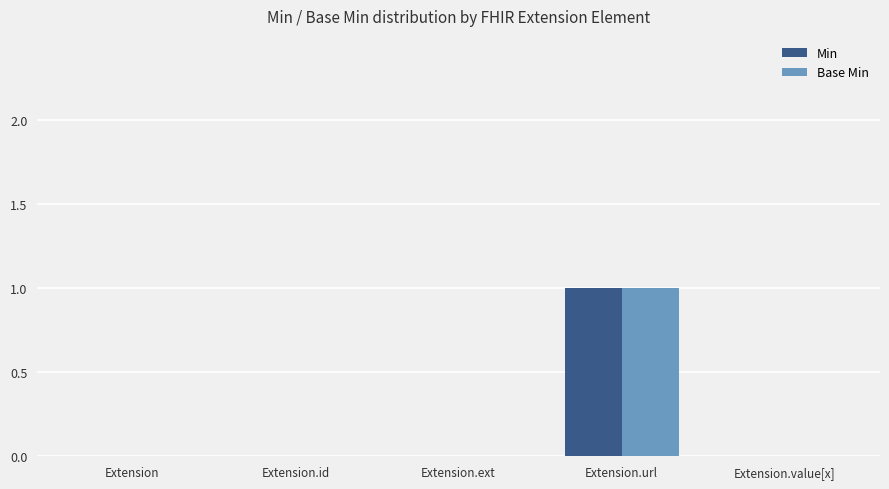

Reading left to right, what are all the values shown in this chart?

Min: Extension=0	Extension.id=0	Extension.ext=0	Extension.url=1	Extension.value[x]=0
Base Min: Extension=0	Extension.id=0	Extension.ext=0	Extension.url=1	Extension.value[x]=0